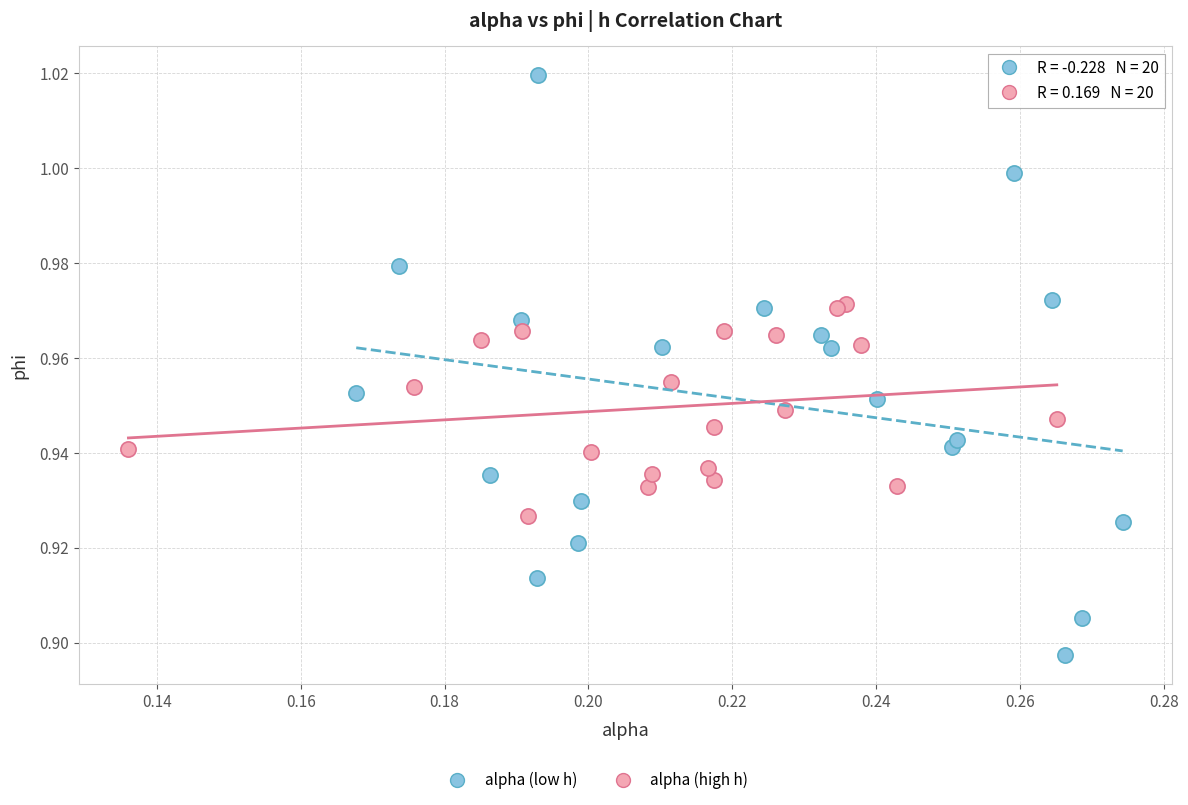

Which series contains the lowest Y value?

alpha (low h)